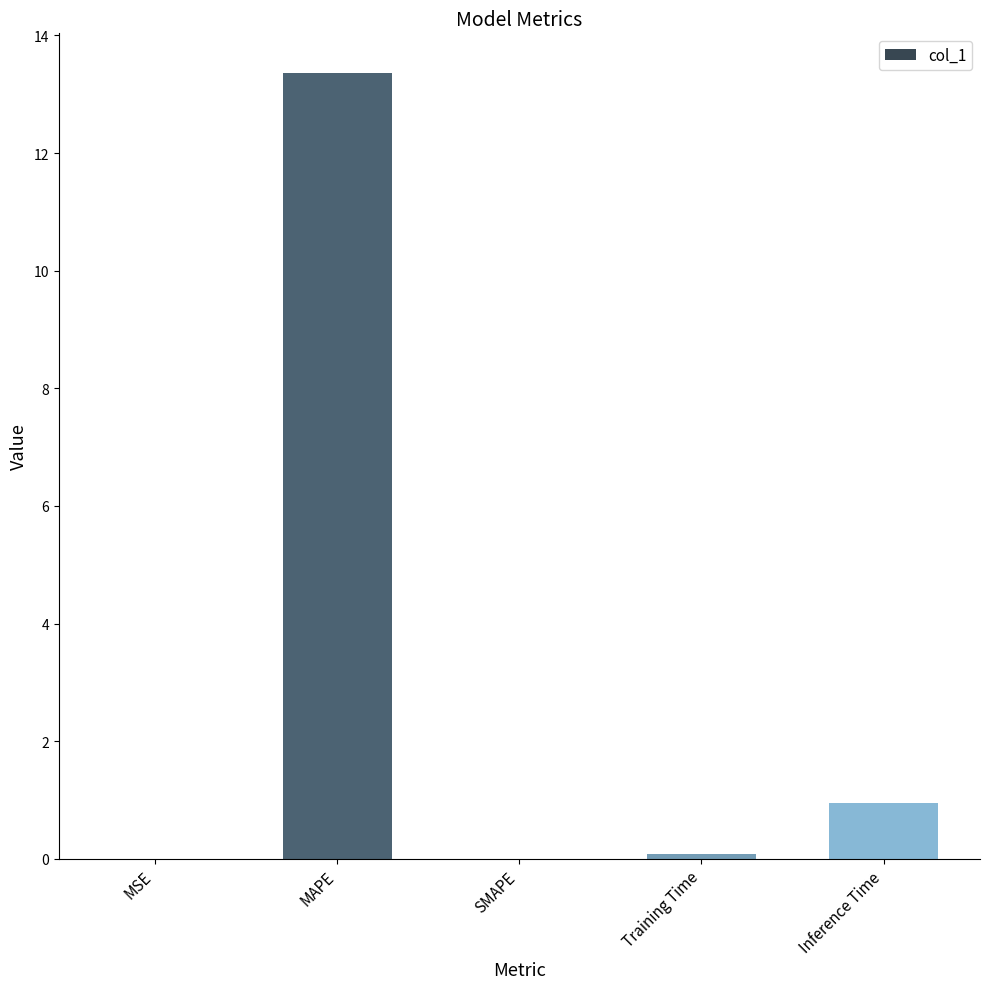

What is the sum of the values at Inference Time and SMAPE?

0.9